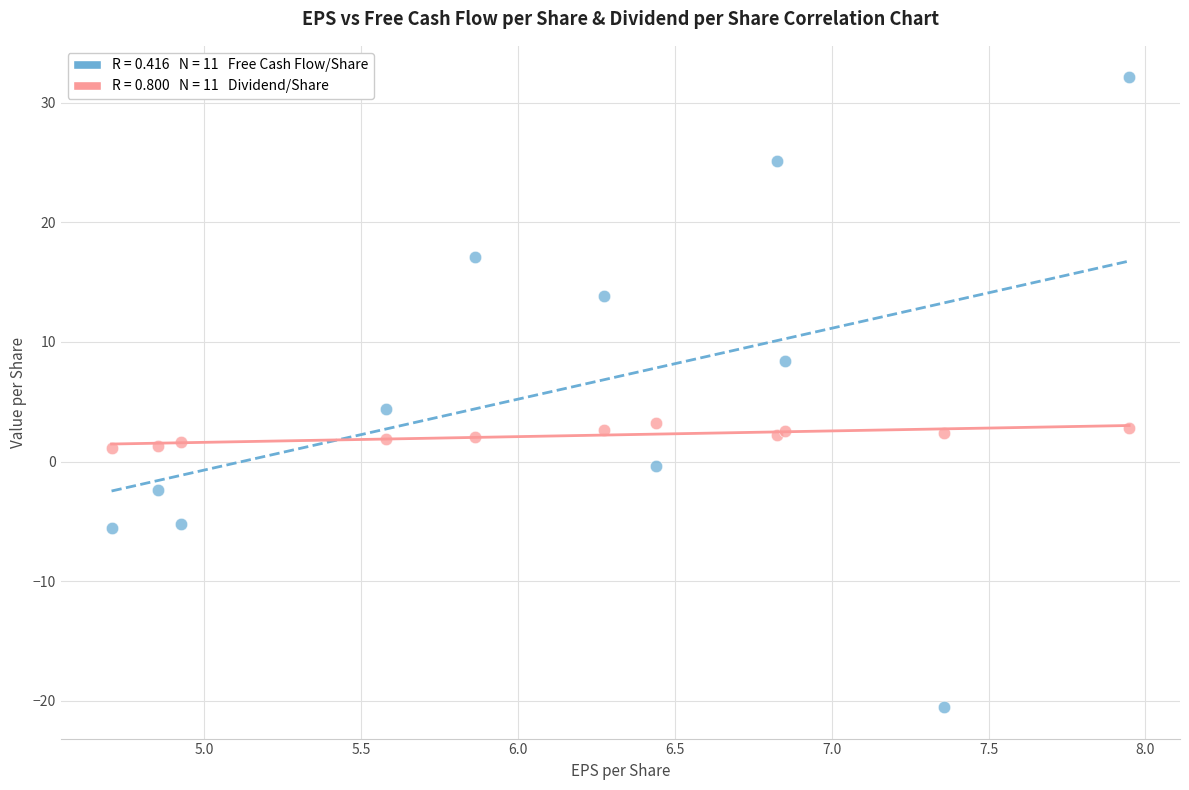

Across all series, what Y value is closest to 5?

4.4